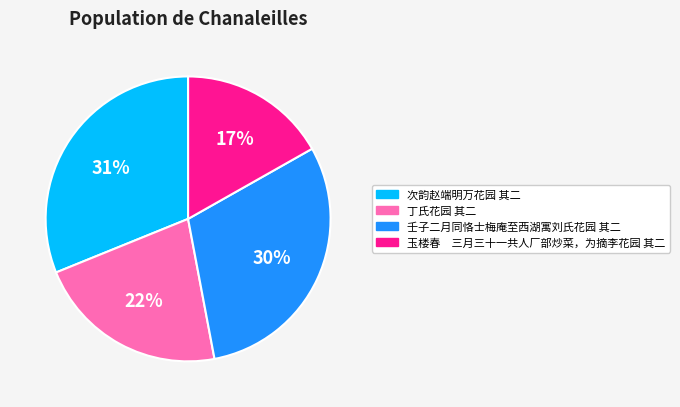

Which category has the smallest portion of the pie?

玉楼春 三月三十一共人厂部炒菜，为摘李花园 其二